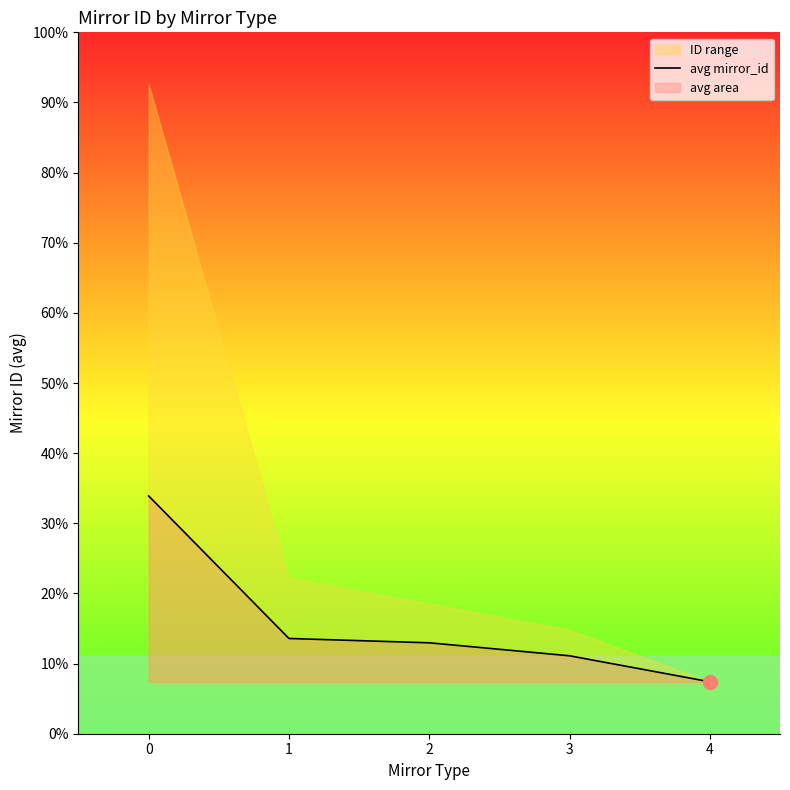

Which label corresponds to the smallest value in the chart?

4